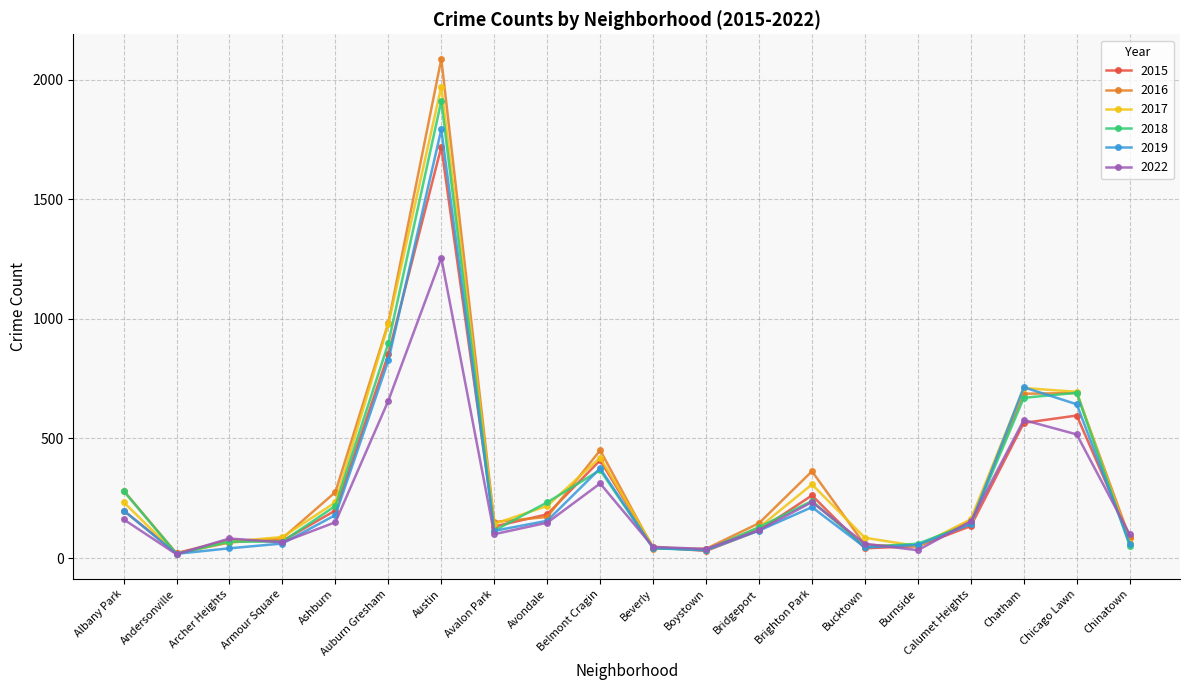

What is the difference between the highest and lowest values at Chicago Lawn?

178